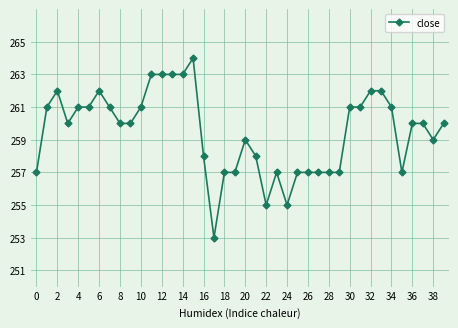

What is the value of the 9th point from the left?

260